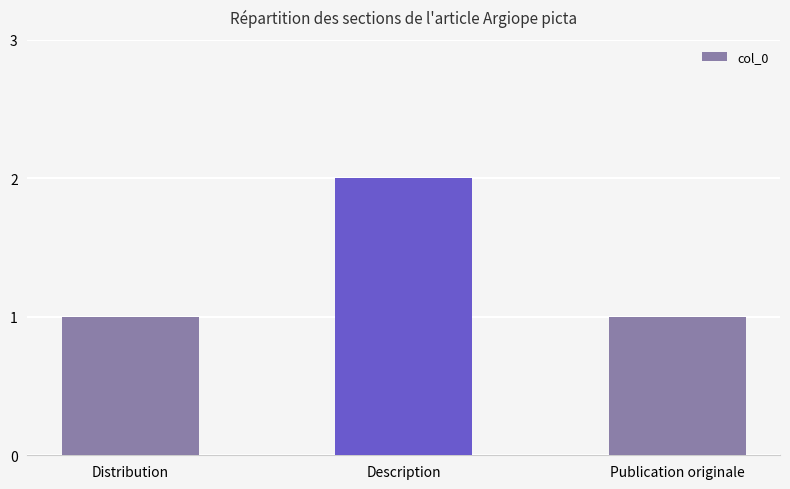

What is the sum of all values?

4